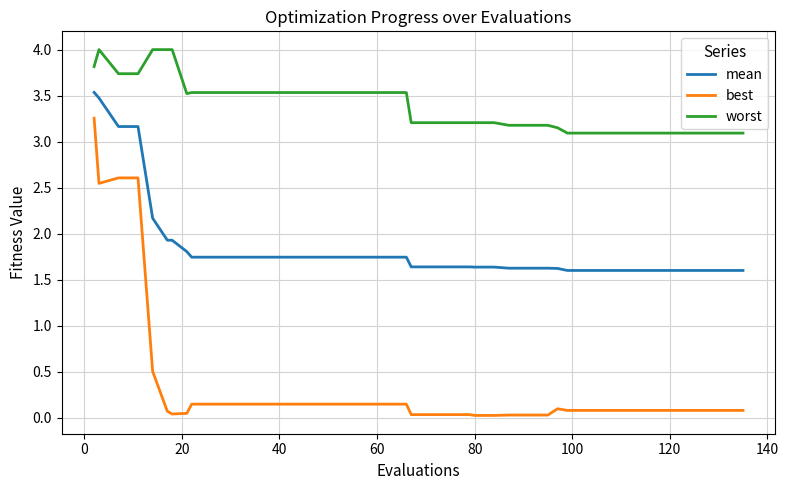

Which series has the widest spread of values?

best